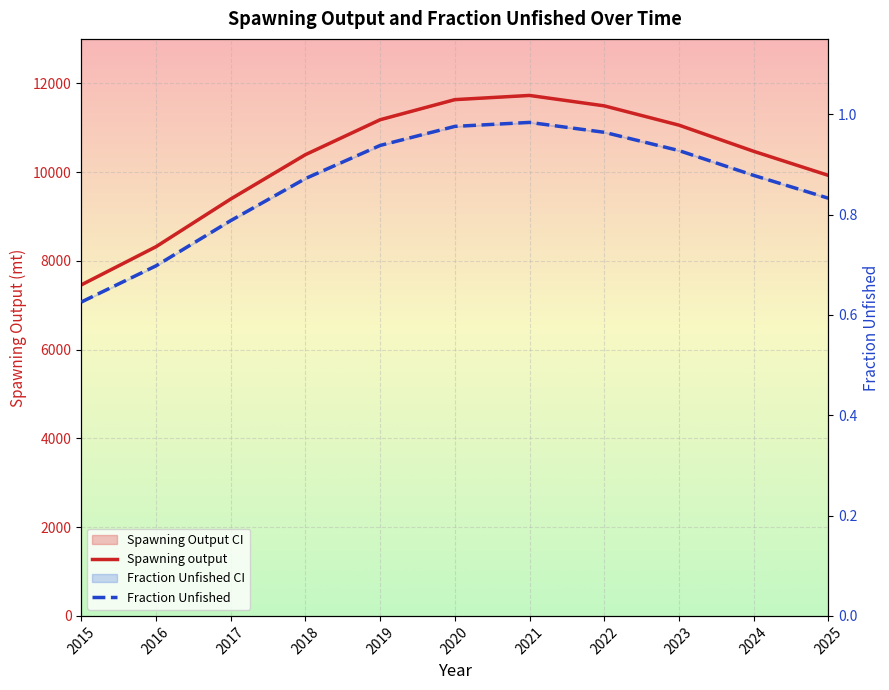

At which label does Spawning output first exceed 10467?

2019